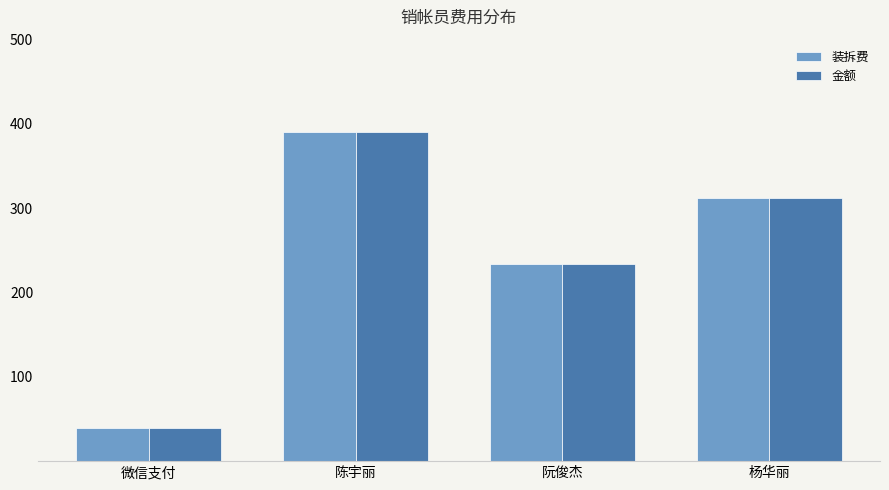

Rank the categories by 金额 value from highest to lowest.

陈宇丽, 杨华丽, 阮俊杰, 微信支付